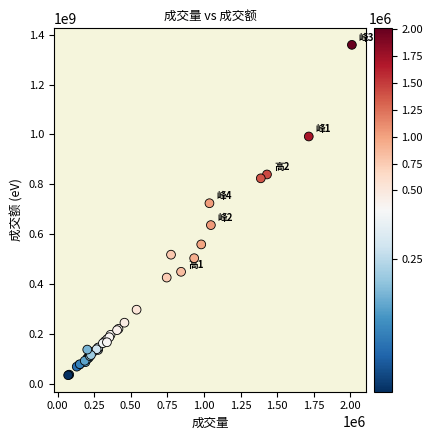

What Y value in the scatter plot is closest to 696556696?

723872741